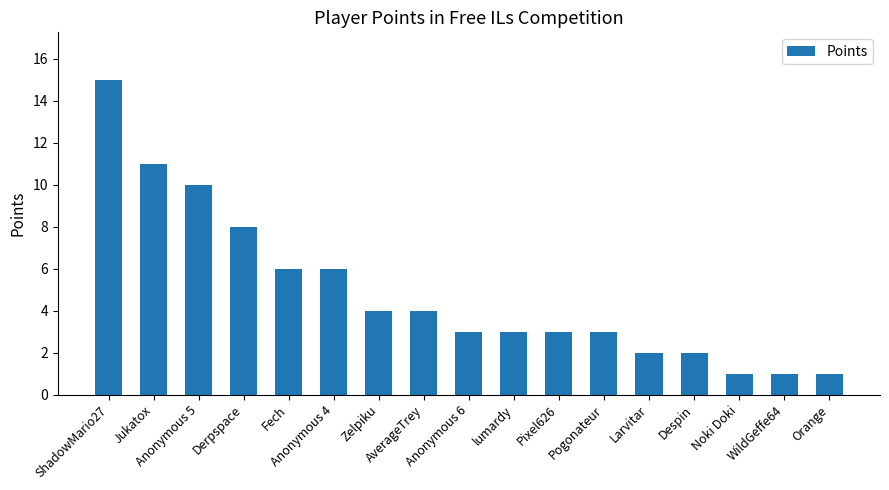

What is the difference between the maximum and minimum values?

14